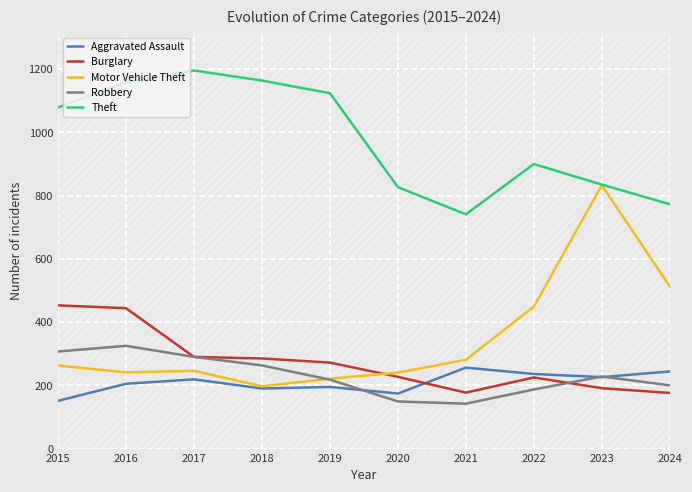

Rank the categories by Burglary value from highest to lowest.

2015, 2016, 2017, 2018, 2019, 2020, 2022, 2023, 2021, 2024